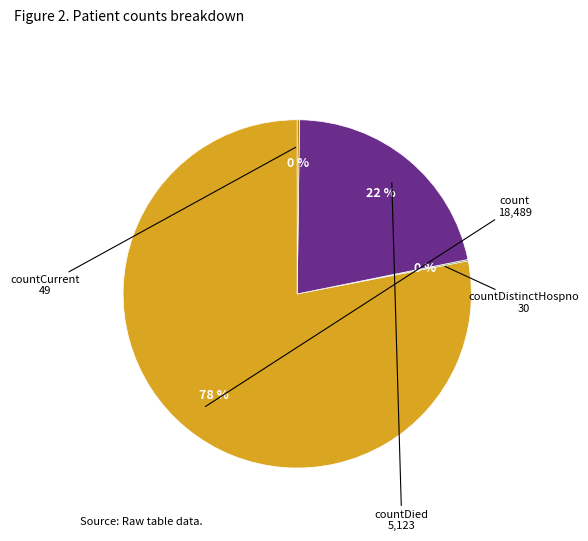

What is the largest slice in the pie chart?

count